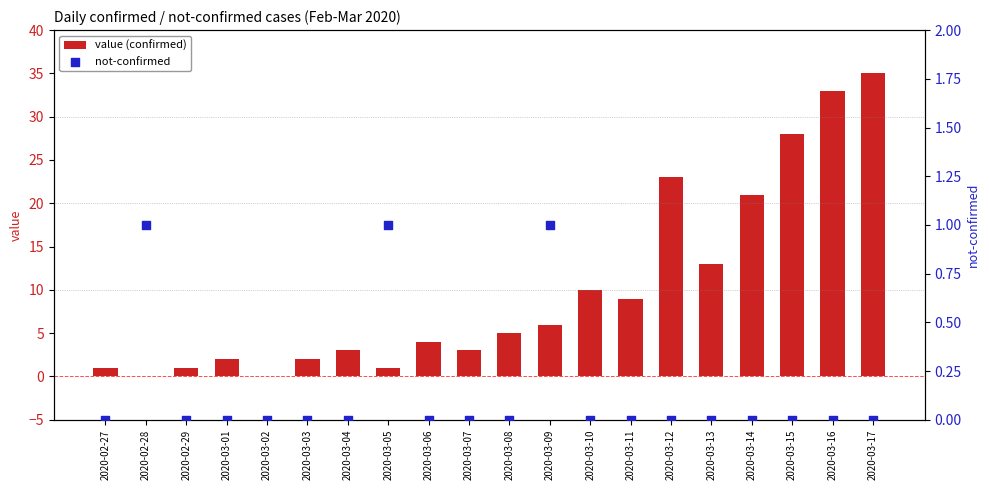

At which category is the sum across all series the highest?

2020-03-17